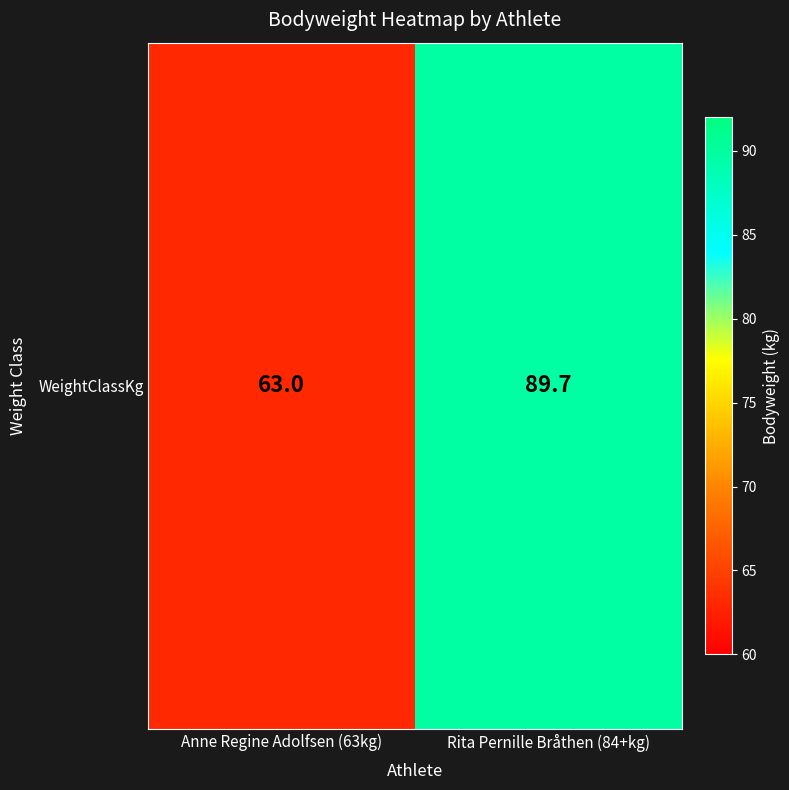

Reading left to right, transcribe all the data shown in this chart.

Anne Regine Adolfsen (63kg)=63.0	Rita Pernille Bråthen (84+kg)=89.7